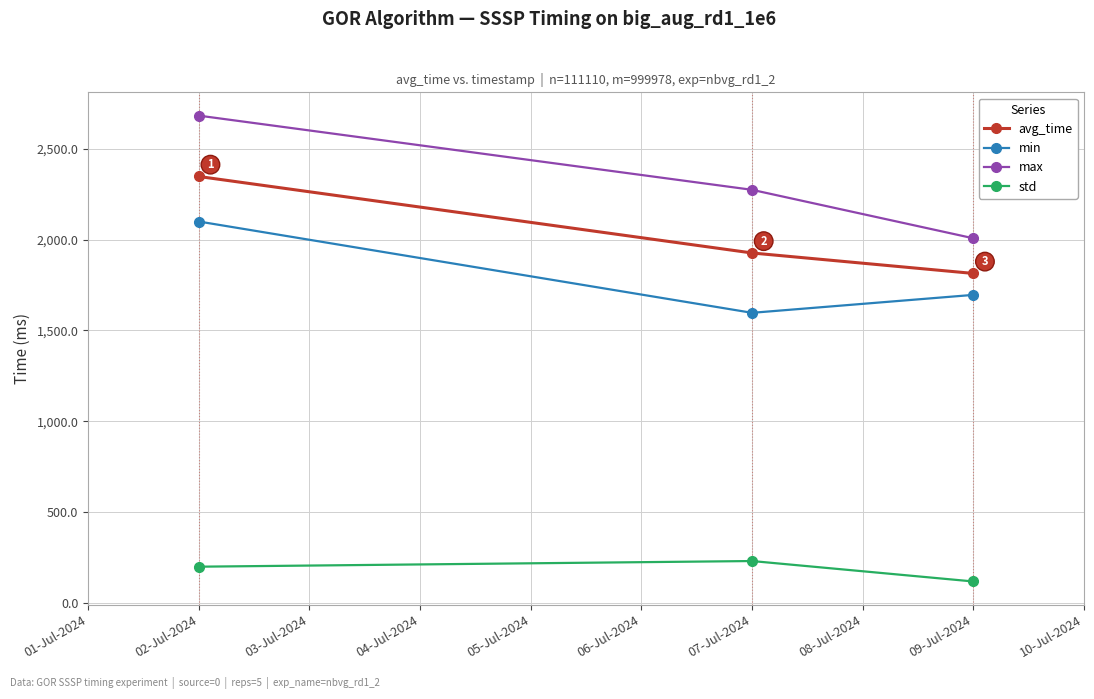

What is the lowest value of the max series?

2007.7